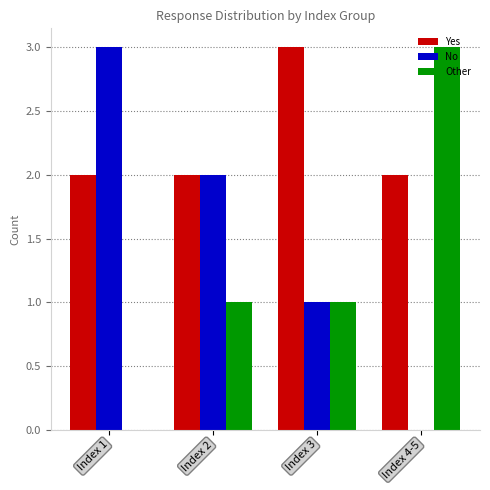

Reading left to right, extract all data points from this chart.

Yes: Index 1=2	Index 2=2	Index 3=3	Index 4-5=2
No: Index 1=3	Index 2=2	Index 3=1	Index 4-5=0
Other: Index 1=0	Index 2=1	Index 3=1	Index 4-5=3